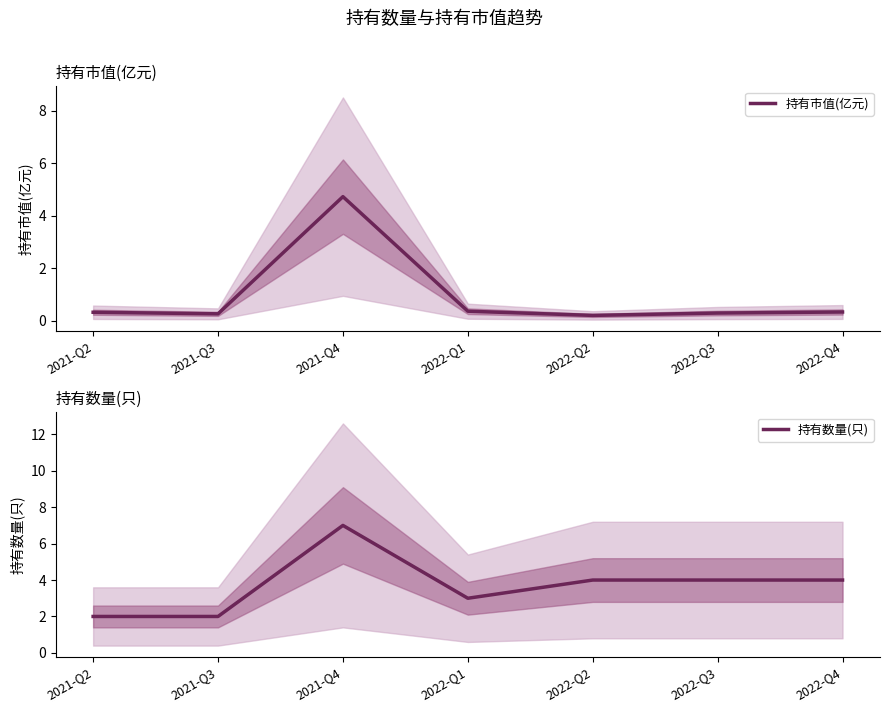

Rank the categories by 持有数量(只) value from lowest to highest.

2021-Q2, 2021-Q3, 2022-Q1, 2022-Q2, 2022-Q3, 2022-Q4, 2021-Q4